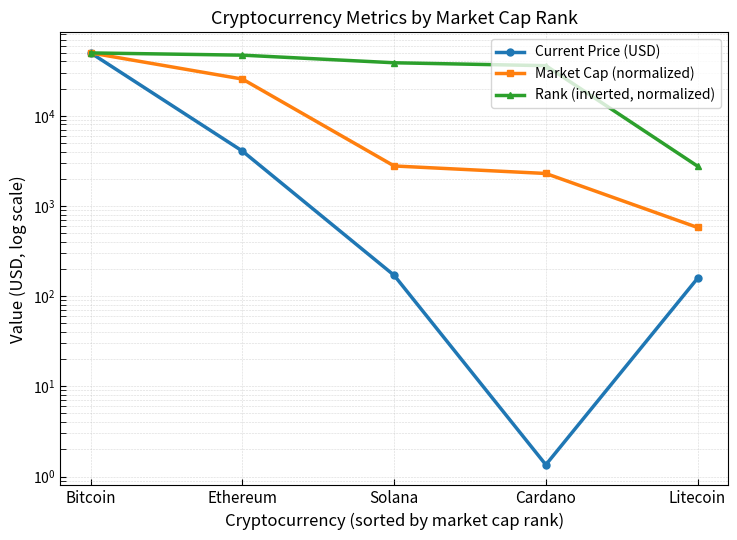

At which label does Rank (inverted, normalized) reach its minimum?

Litecoin